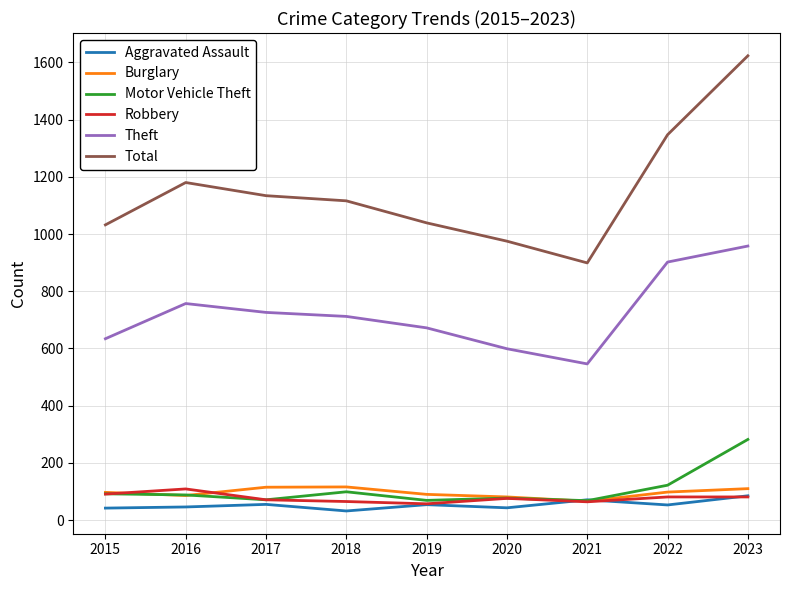

What is the greatest value displayed?

1623